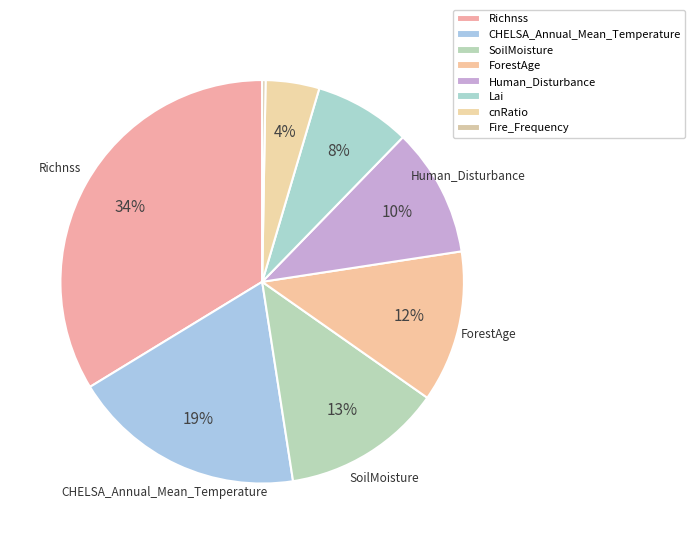

True or false: cnRatio accounts for 1% of the total.

False